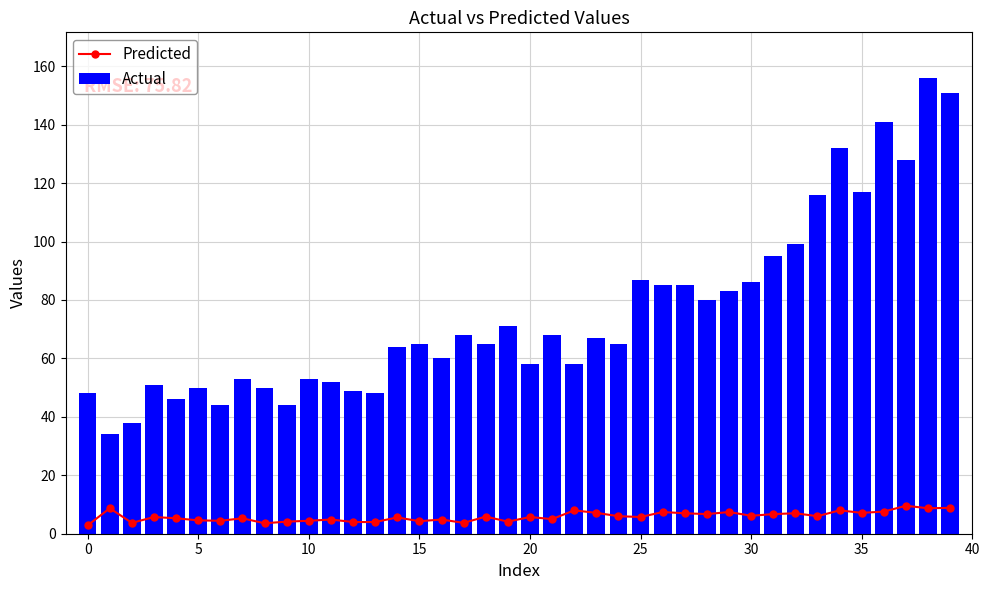

At which label does Actual first exceed 65?

17